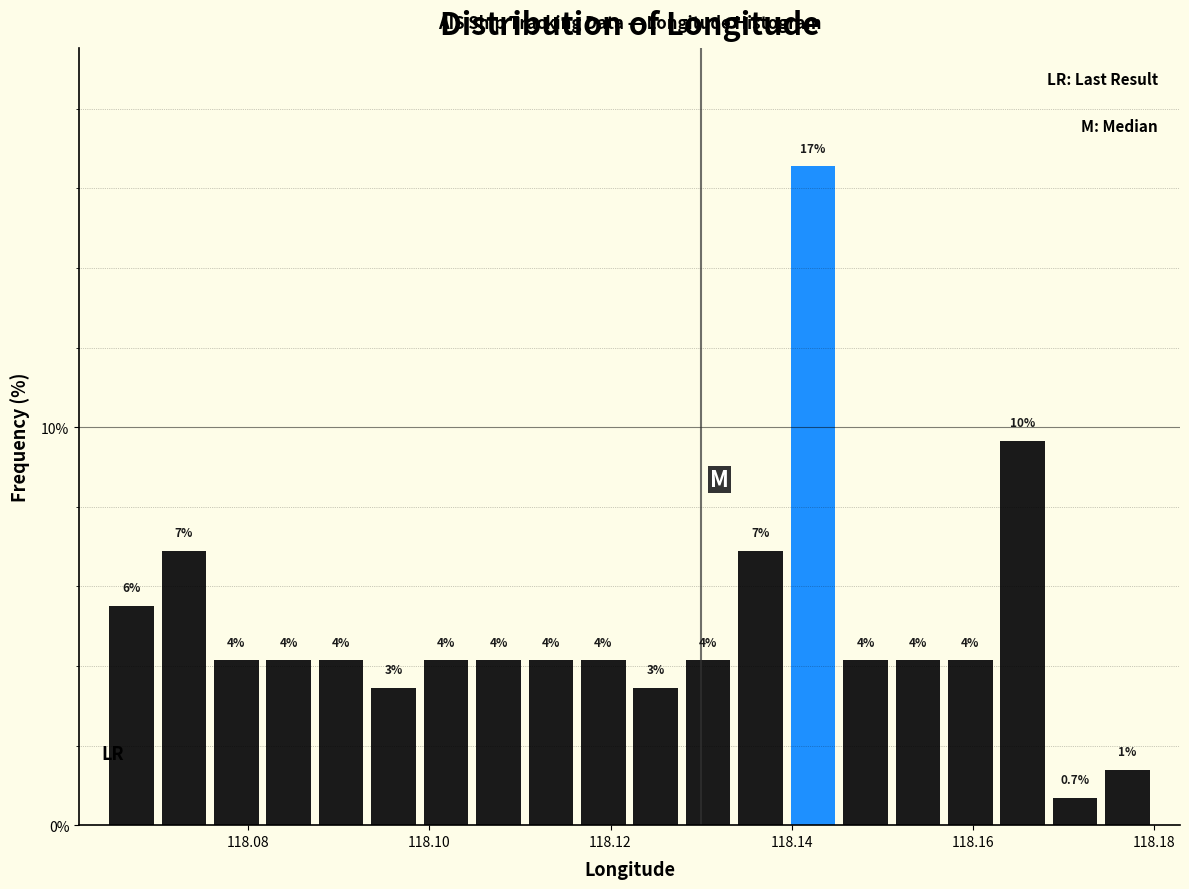

Read against the x-axis, roughly where is the centre of the tallest bar?

118.142